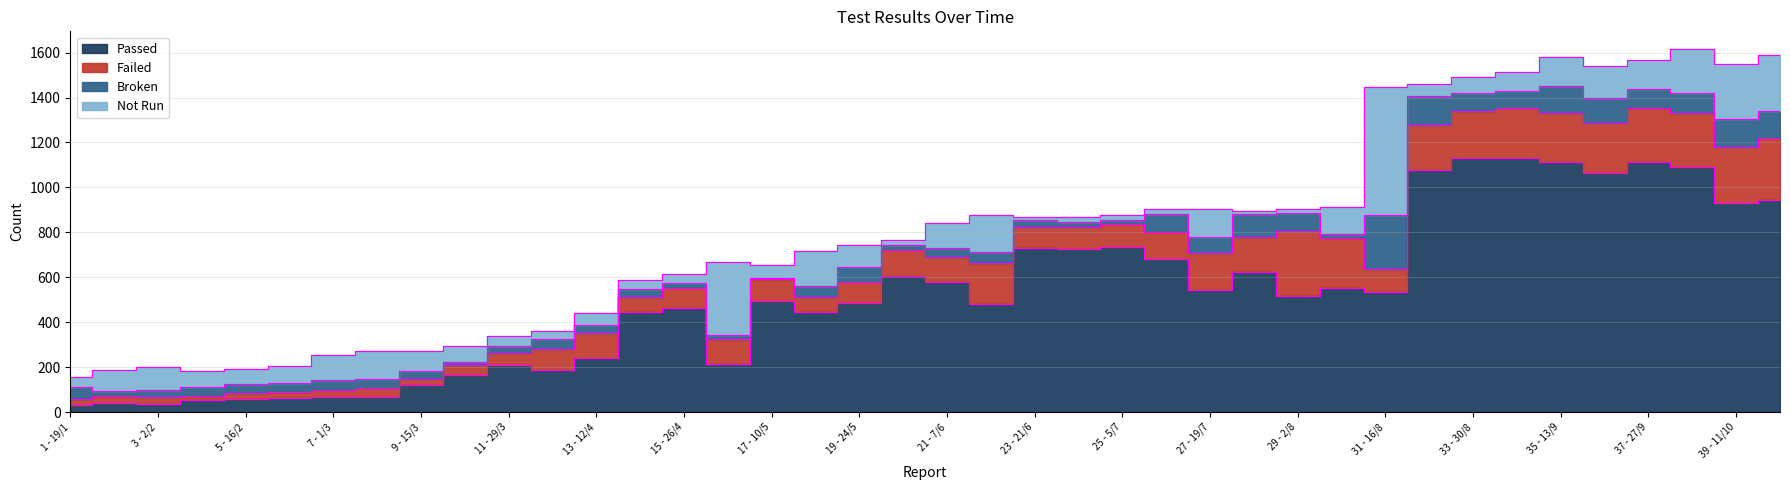

What is the smallest value displayed?

7